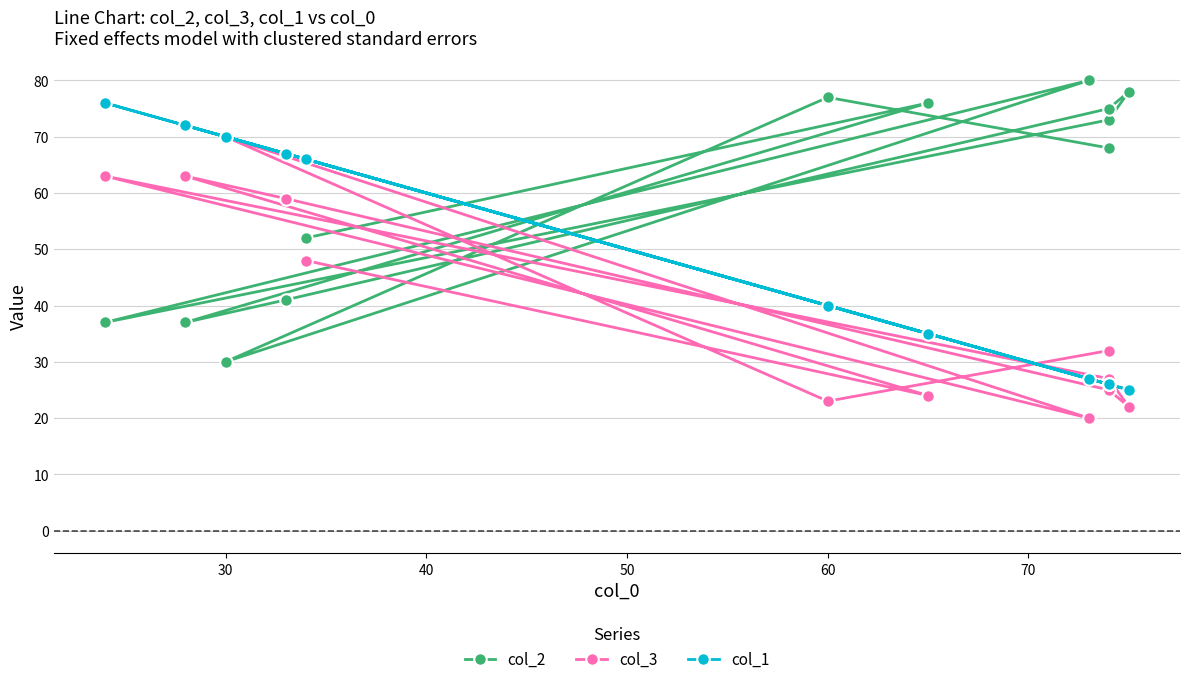

In col_2, how many points are lower than both neighbors (excluding endpoints)?

3